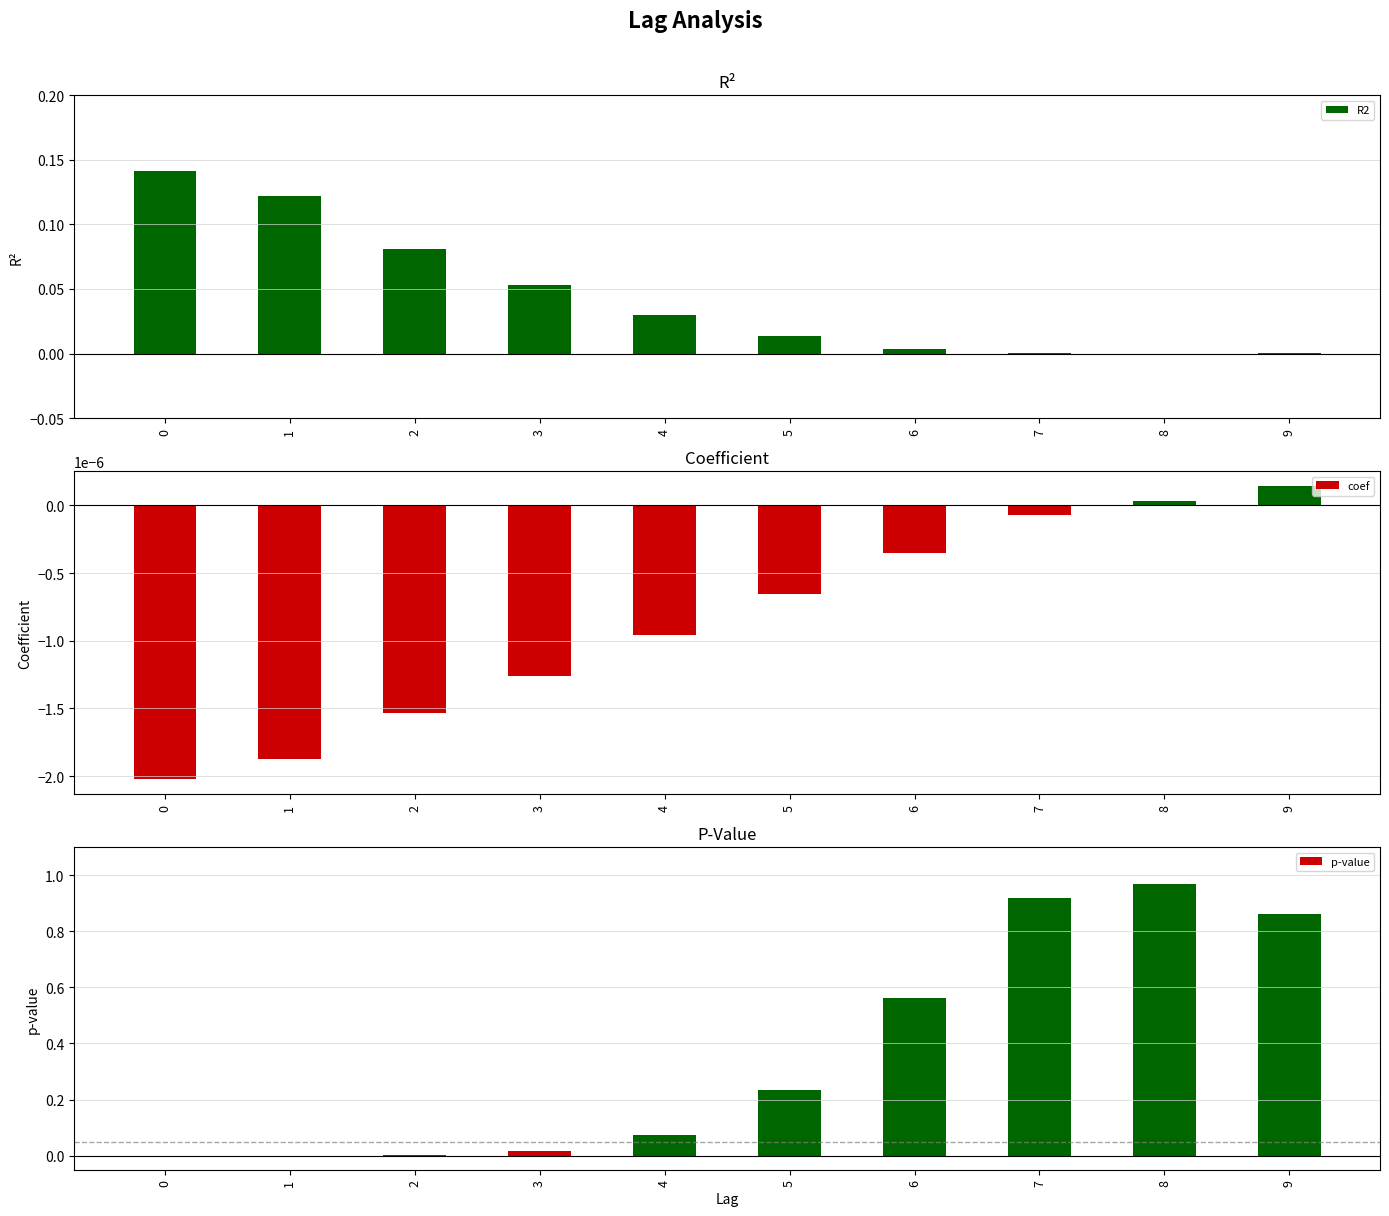

Rank the series at 2 from lowest to highest value.

coef, p-value, R2